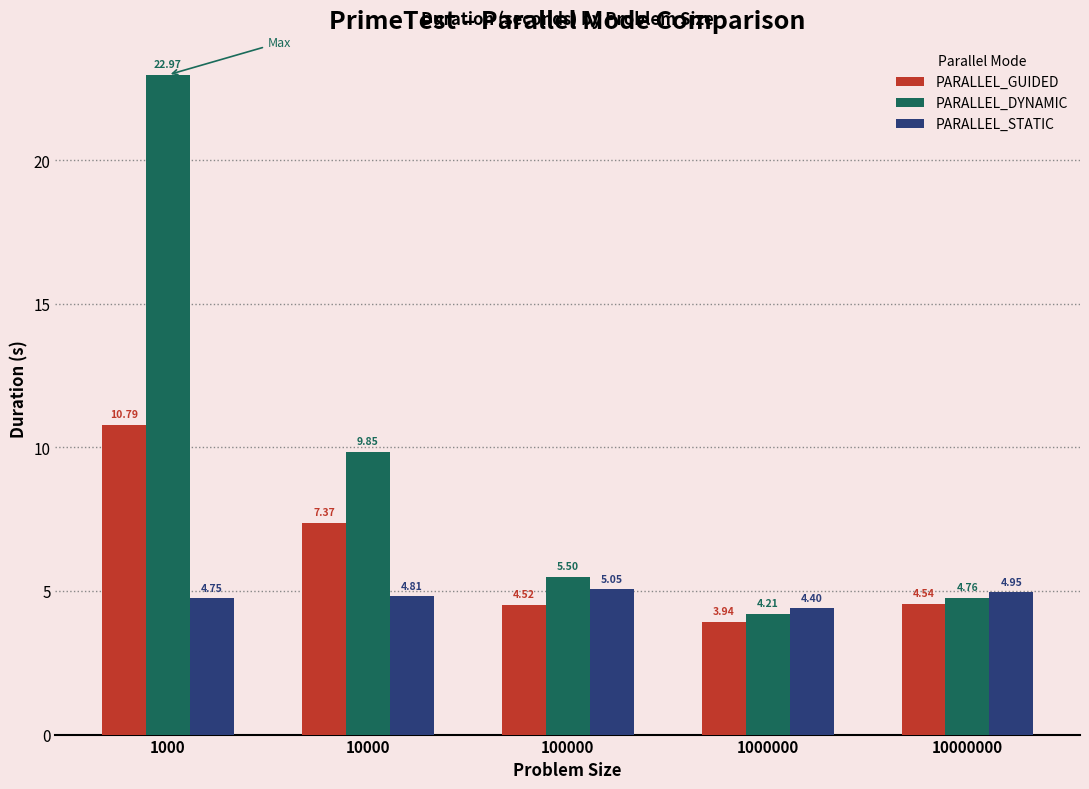

What are all the series names shown in the legend?

PARALLEL_GUIDED, PARALLEL_DYNAMIC, PARALLEL_STATIC